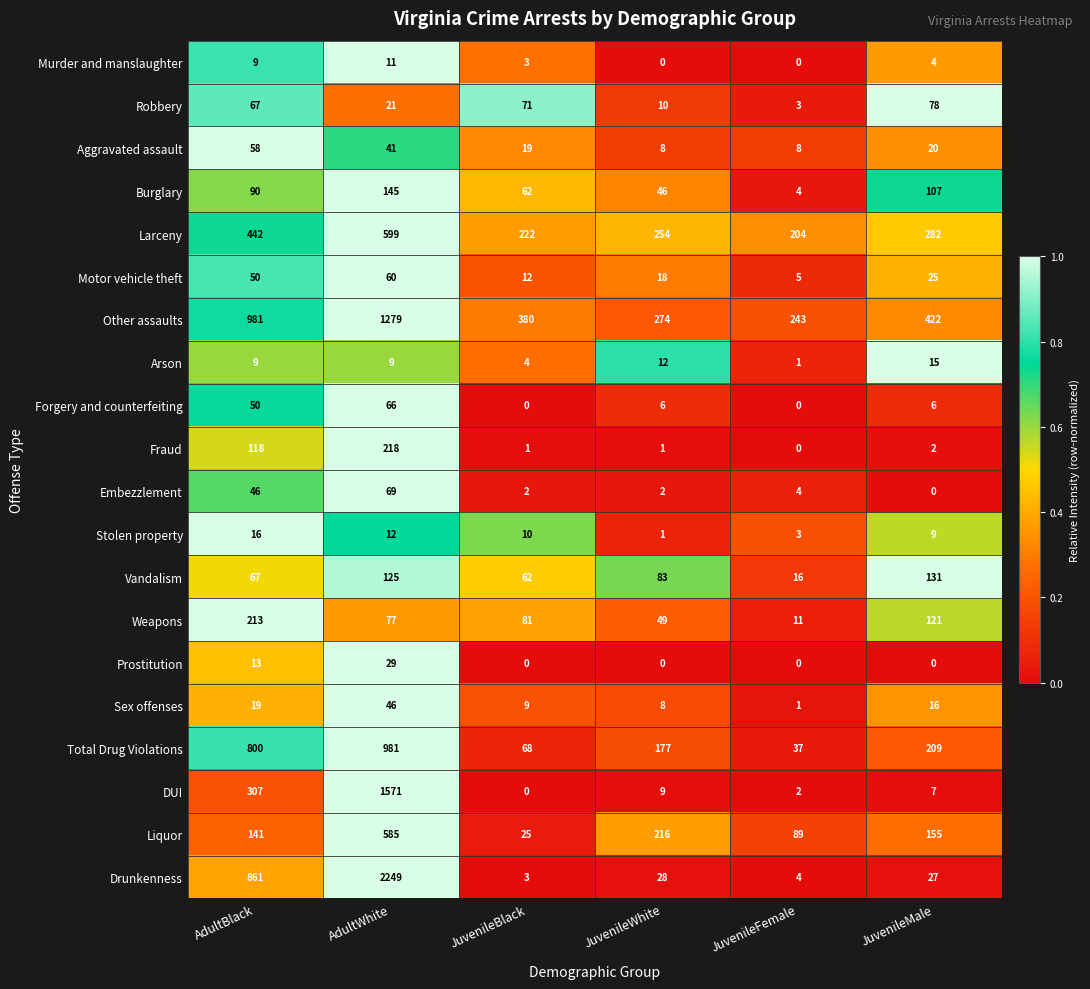

What is the difference between the maximum and second lowest values in the Fraud series?

217